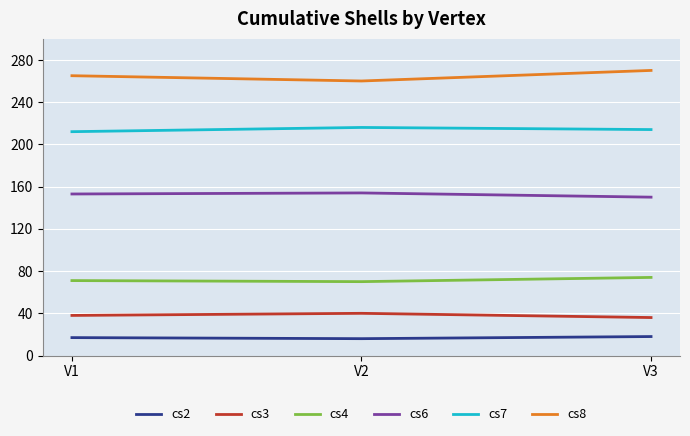

Is this an area chart (filled region under the line)?

No